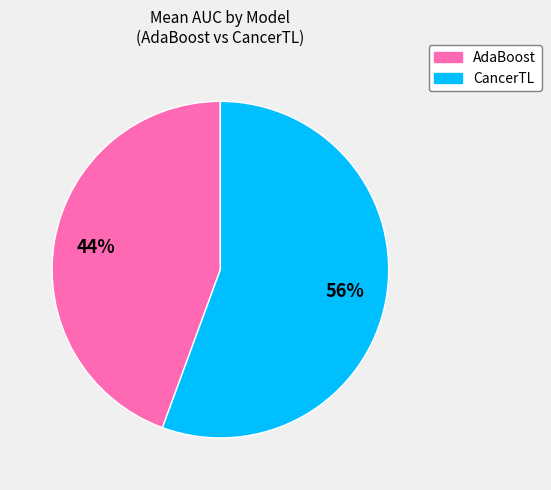

Which category has the smallest portion of the pie?

AdaBoost